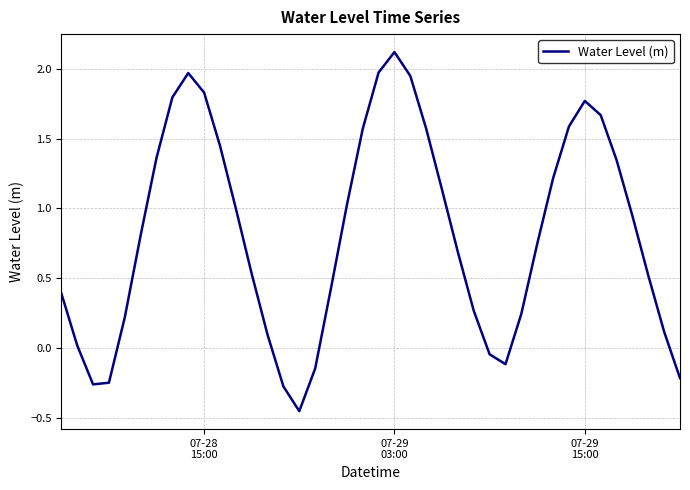

What is the greatest value displayed?

2.1